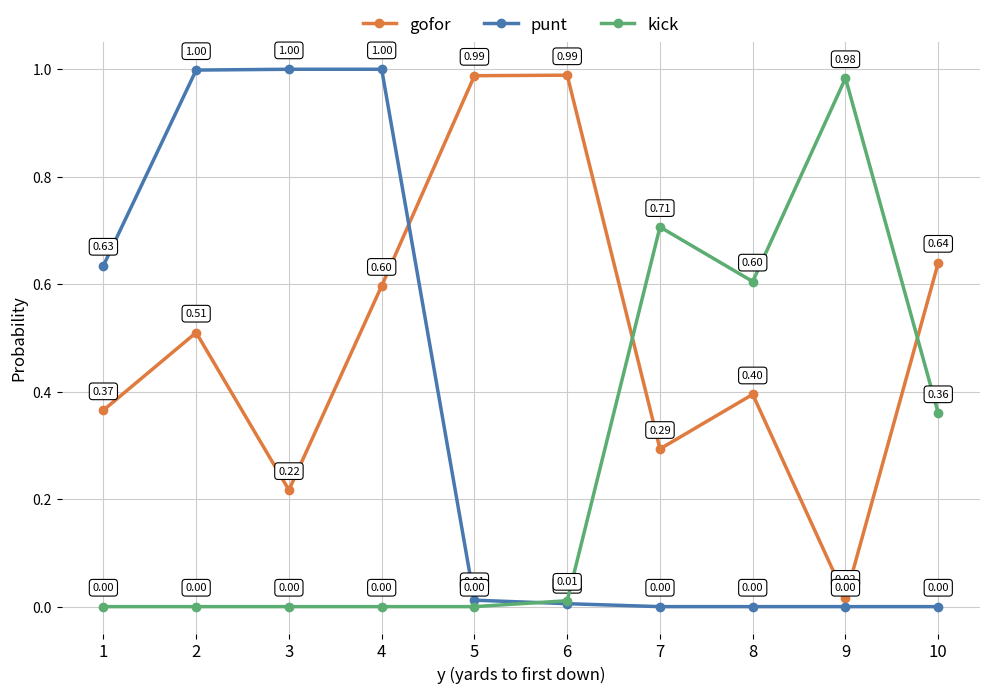

How many interior local peaks does the kick series have?

2